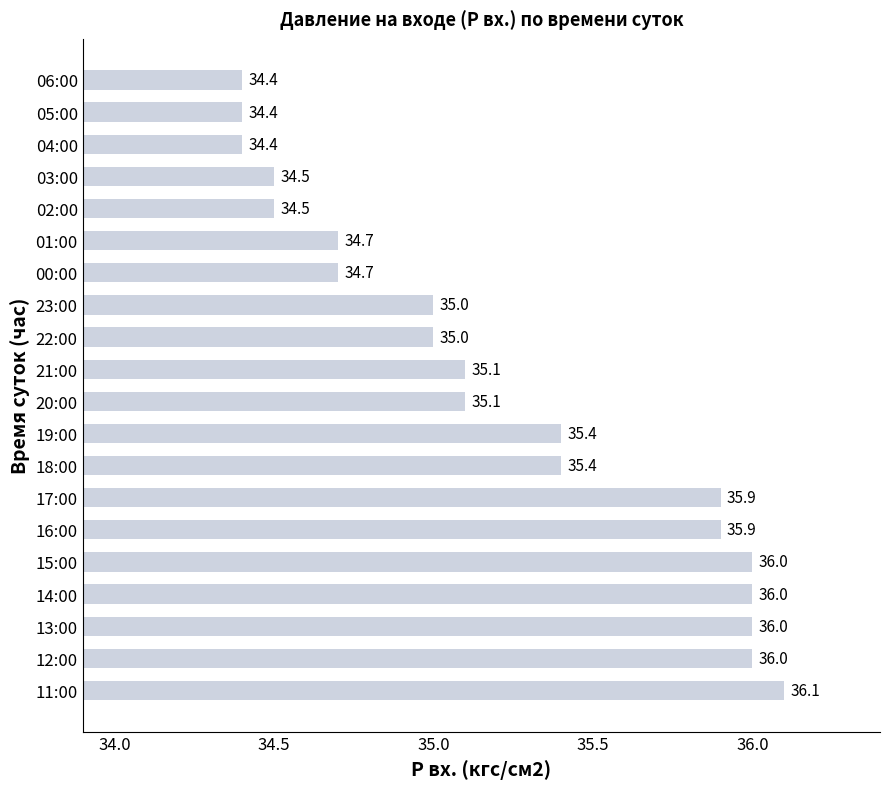

What is the greatest value displayed?

36.1